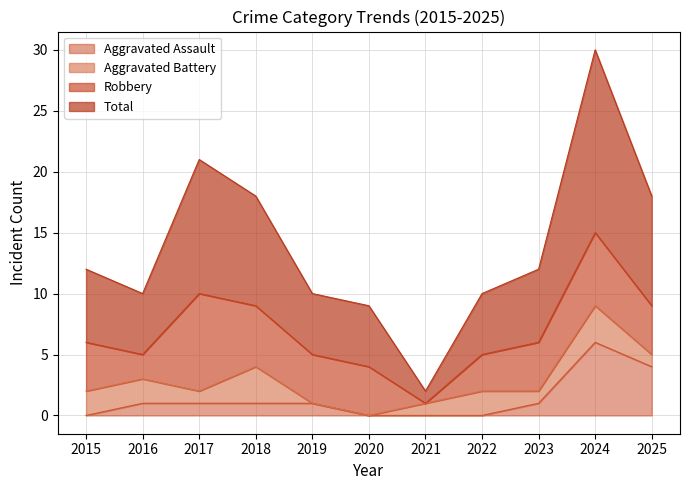

Does the chart have visible grid lines?

Yes